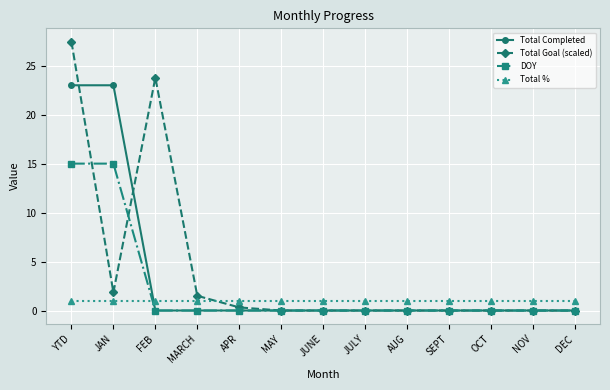

Which series has the largest total across all categories?

Total Goal (scaled)